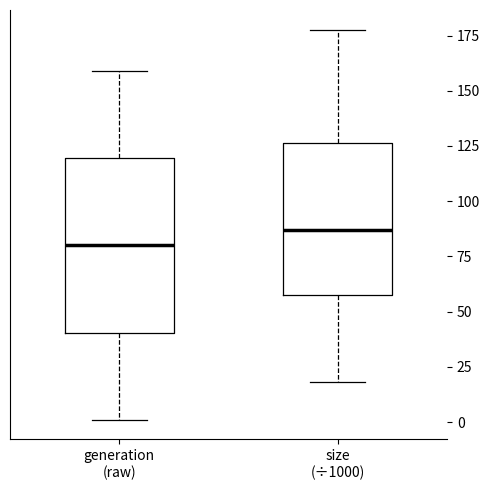

Reading left to right, transcribe this box plot: for each box, give where its median line is, the range the box spans, and where its two whiskers end, as read against the y-axis. The values are not printed on the chart, so give them approximately, as read against the axis.

generation (raw): median 80, box 40 to 120, whiskers 0 to 160
size (÷1000): median 85, box 60 to 125, whiskers 20 to 180